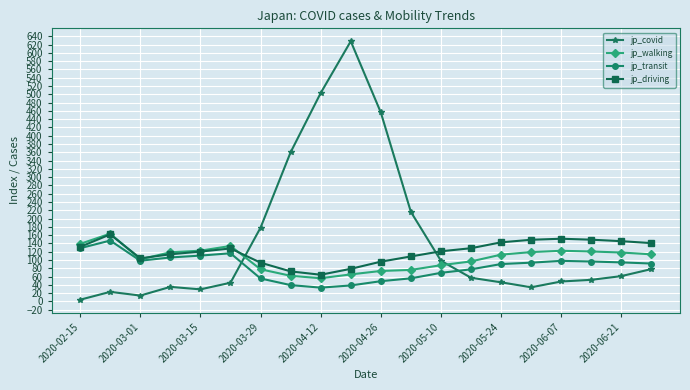

Rank the series by their average value, from highest to lowest.

jp_covid, jp_driving, jp_walking, jp_transit